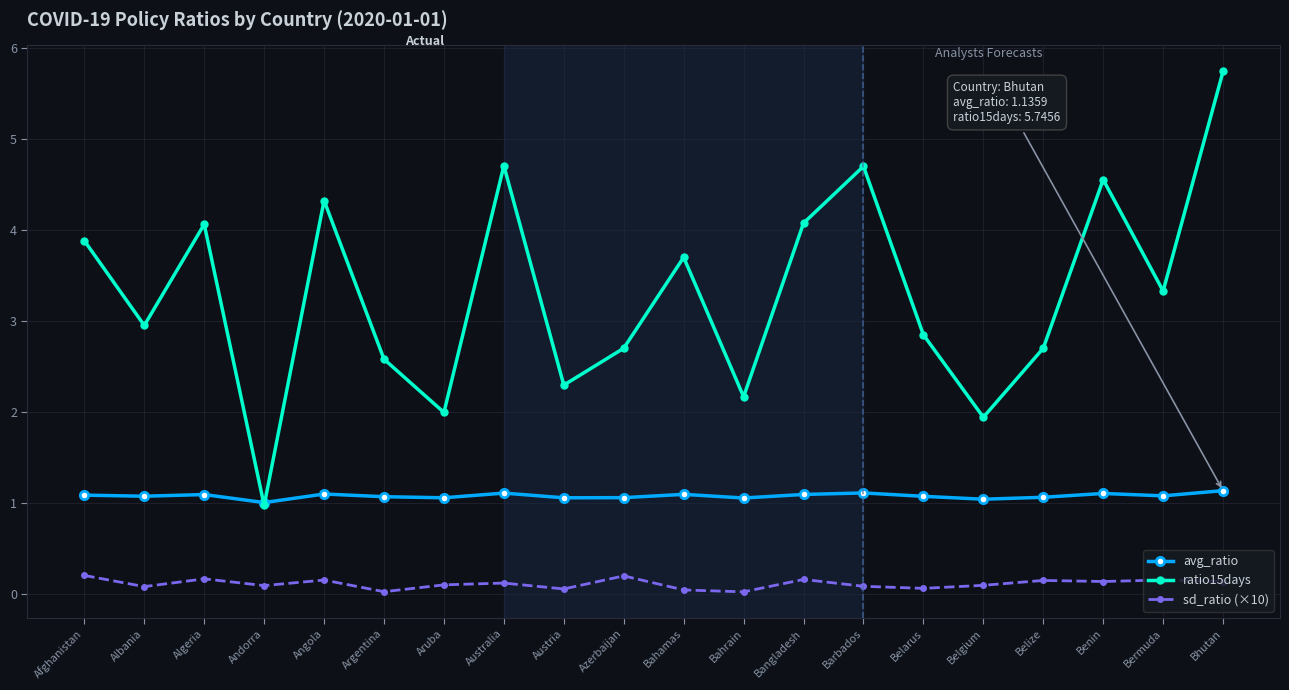

At which category does the chart reach its peak across all series?

Bhutan